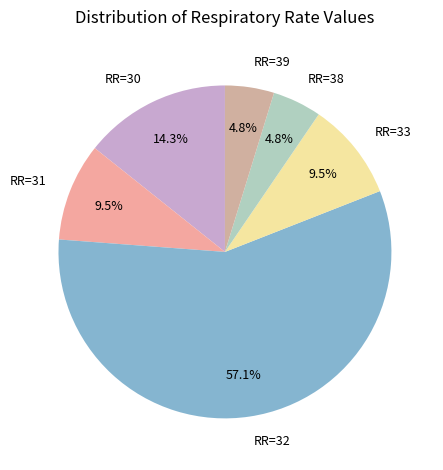

What is the total percentage of RR=31 and RR=33?

19.0%